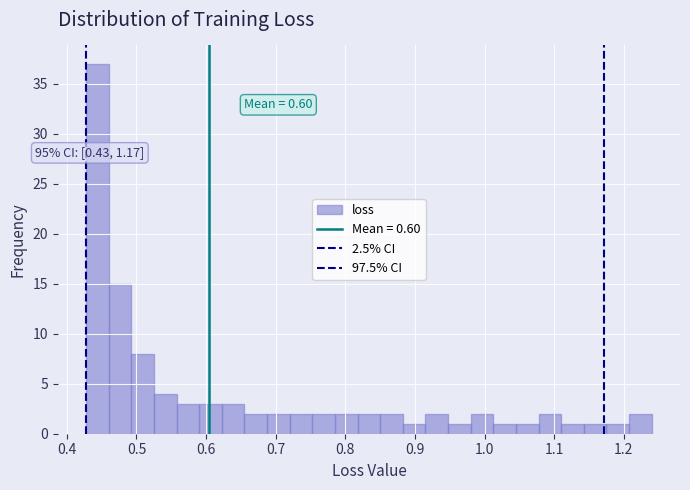

Around what value on the x-axis is the tallest bar? Give the approximate position of its centre, as read against the axis.

0.44